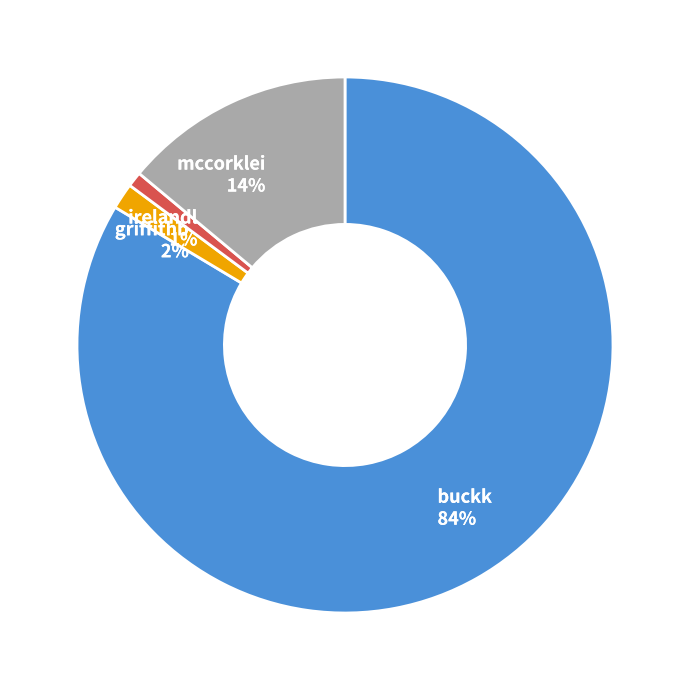

Which category has the biggest portion of the pie?

buckk